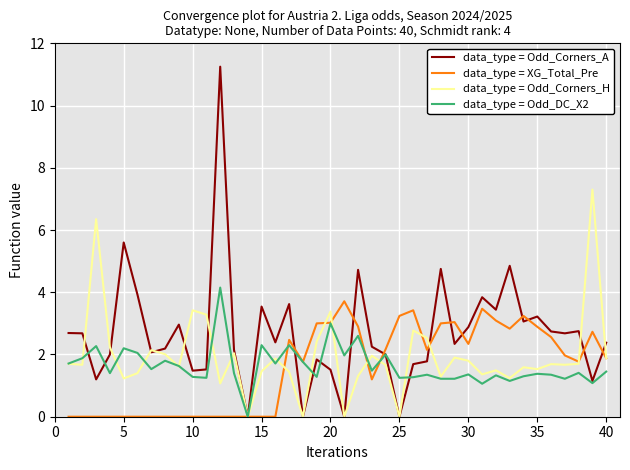

True or false: data_type = XG_Total_Pre and data_type = Odd_Corners_A intersect in this chart.

True